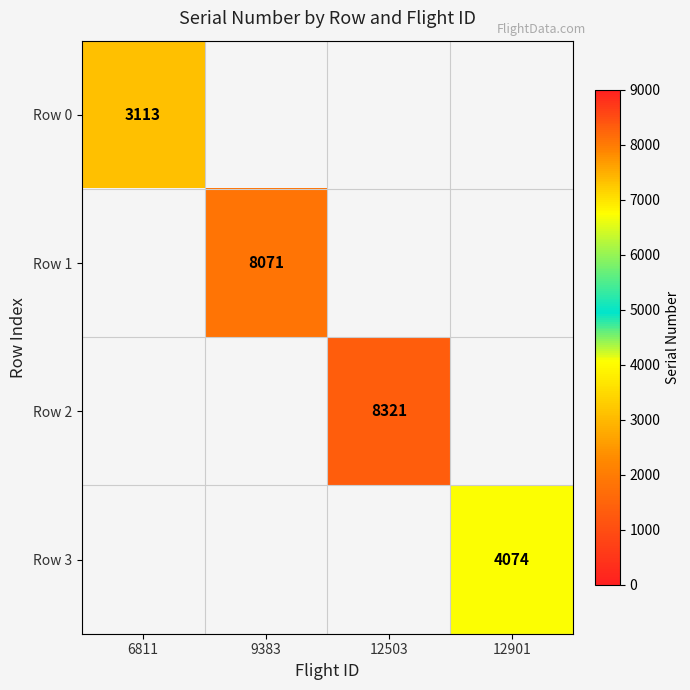

The Row 1 series shows 12622 at 9383. True or false?

False